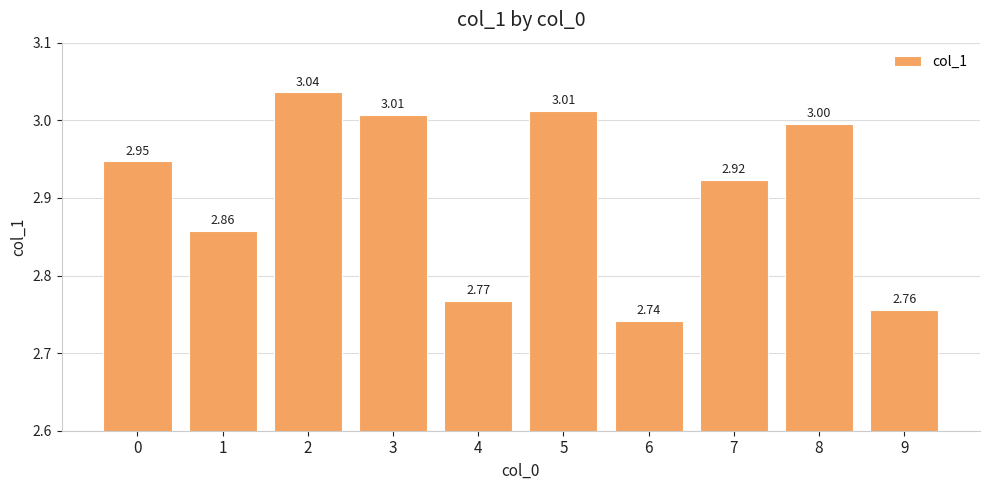

What is the sum of the values at 8 and 5?

6.0